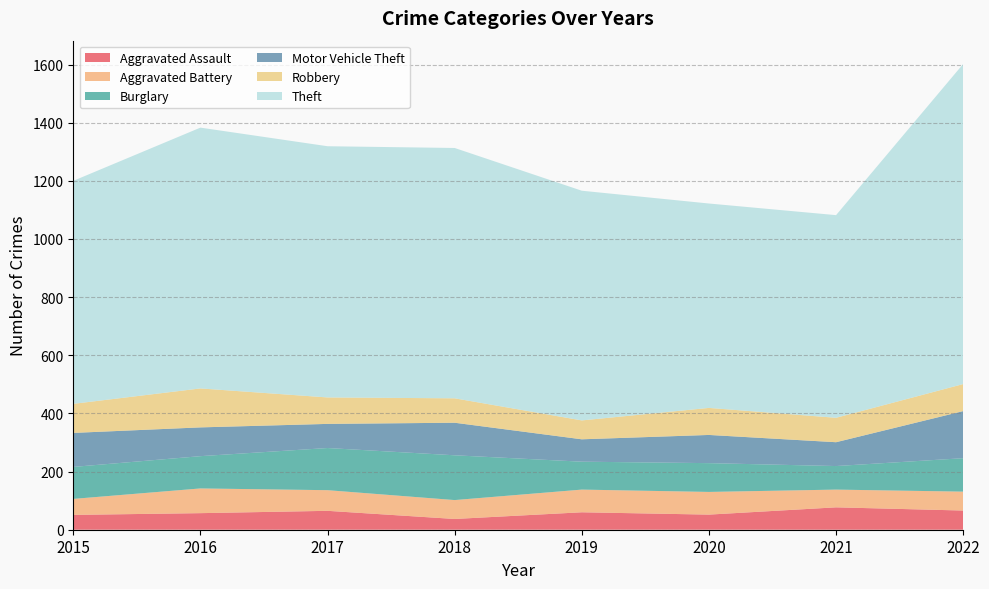

Reading left to right, list all the values displayed in this chart.

Aggravated Assault: 51	57	65	37	60	52	77	66
Aggravated Battery: 55	85	71	65	78	78	61	65
Burglary: 110	111	145	154	96	99	81	115
Motor Vehicle Theft: 117	99	83	112	77	97	82	162
Robbery: 100	134	91	84	65	93	84	93
Theft: 767	897	864	861	790	703	697	1101